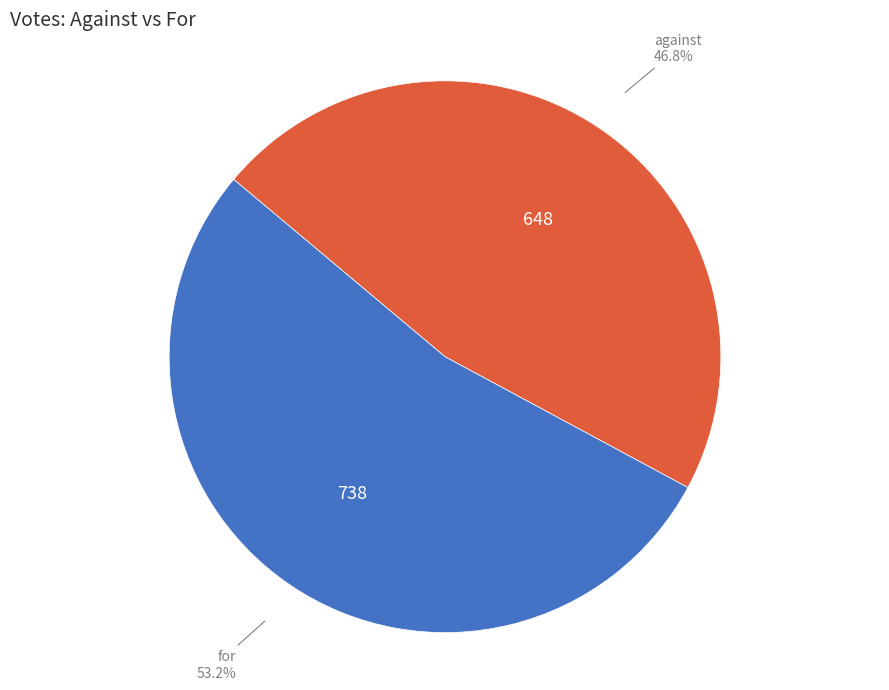

How many segments does this pie chart have?

2